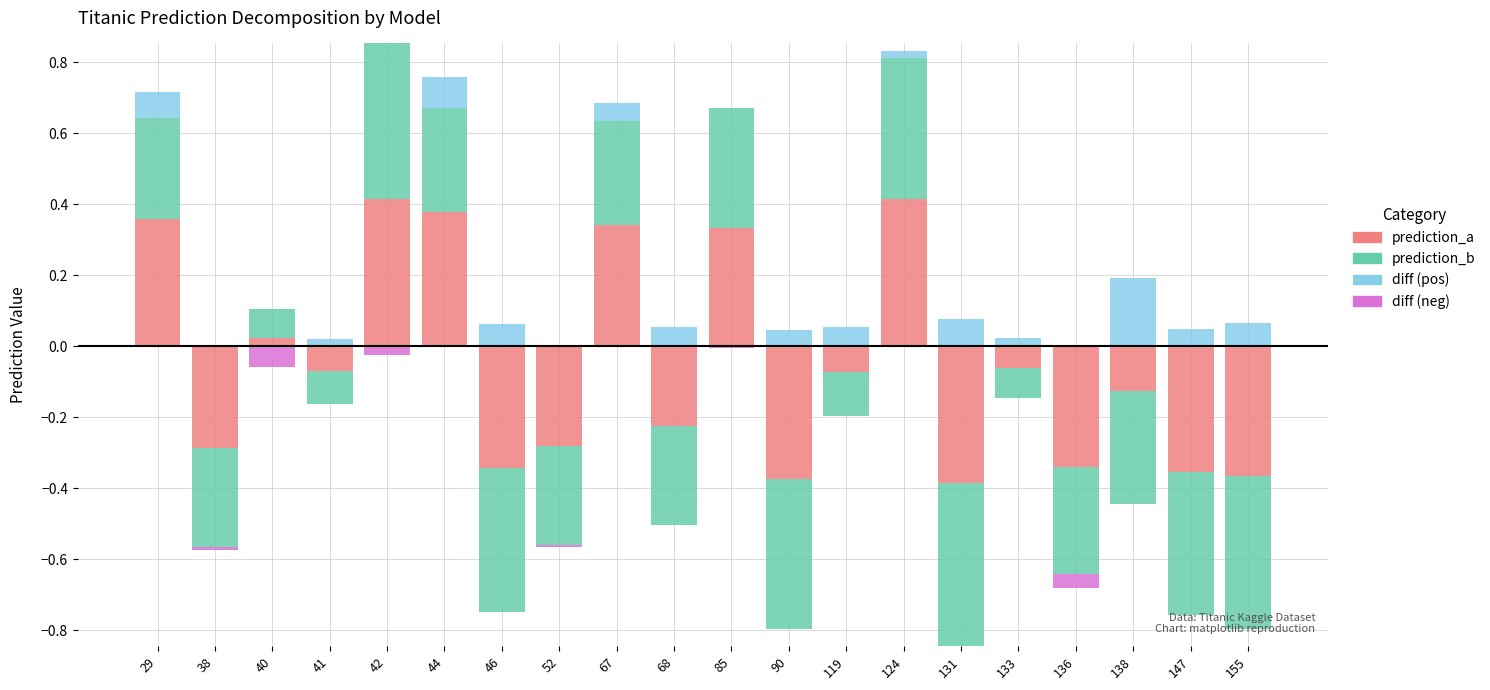

Rank the categories by diff (neg) value from highest to lowest.

29, 41, 44, 46, 67, 68, 90, 119, 124, 131, 133, 138, 147, 155, 52, 85, 38, 42, 136, 40